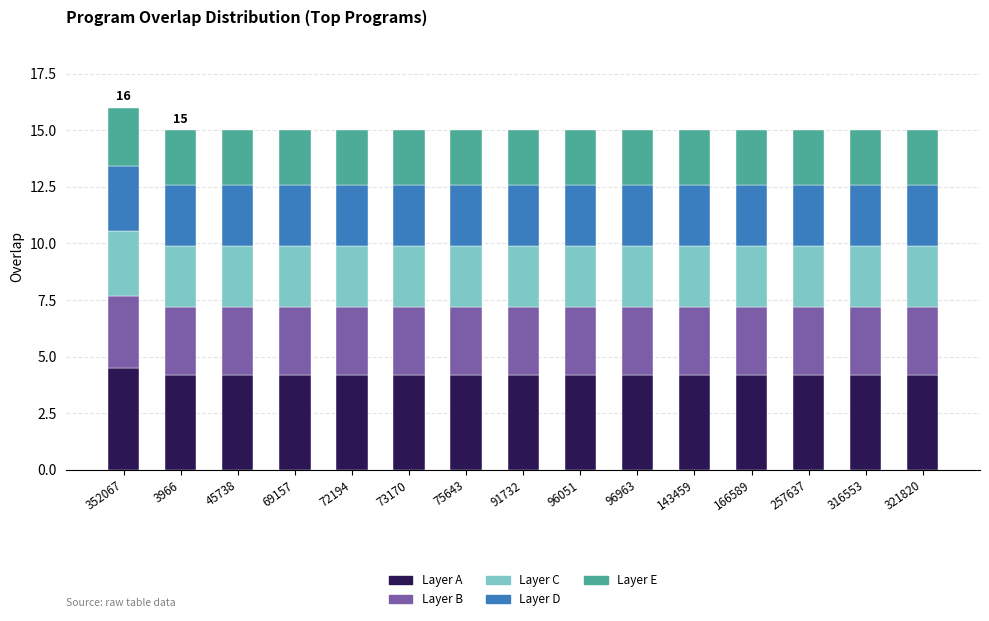

What is the highest value of the Layer A series?

4.5